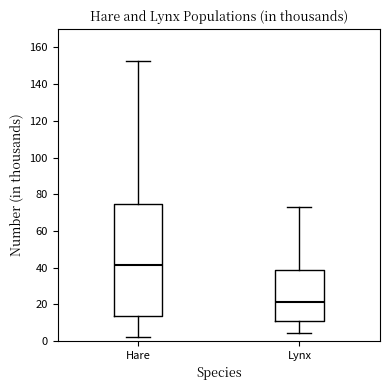

Comparing the boxes themselves (not the whiskers), which one is the tallest?

Hare